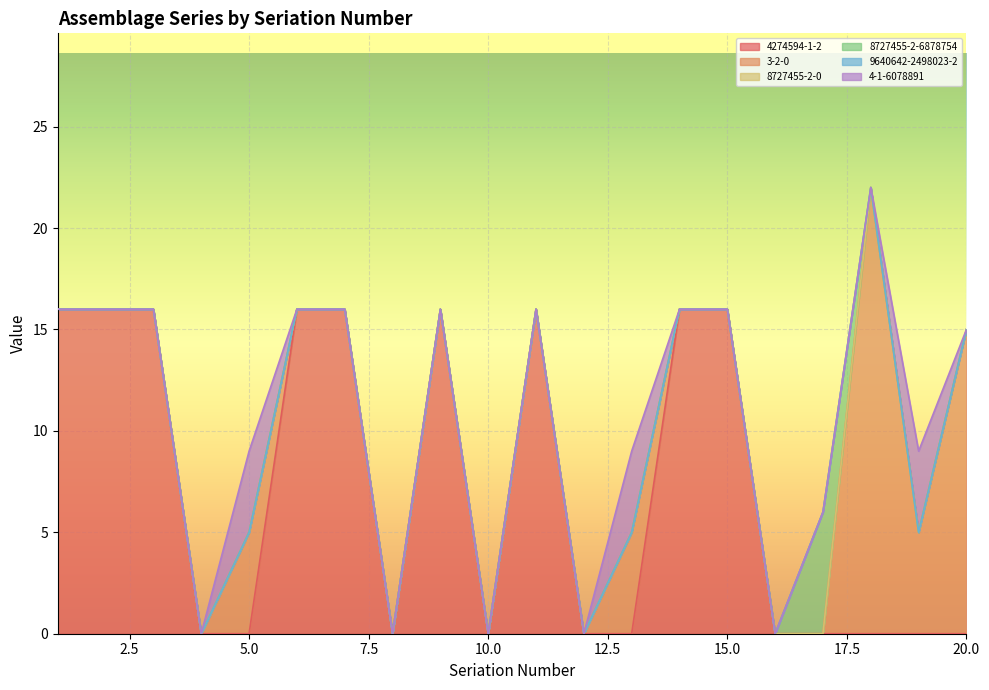

What is the total value across all series at 20?

15